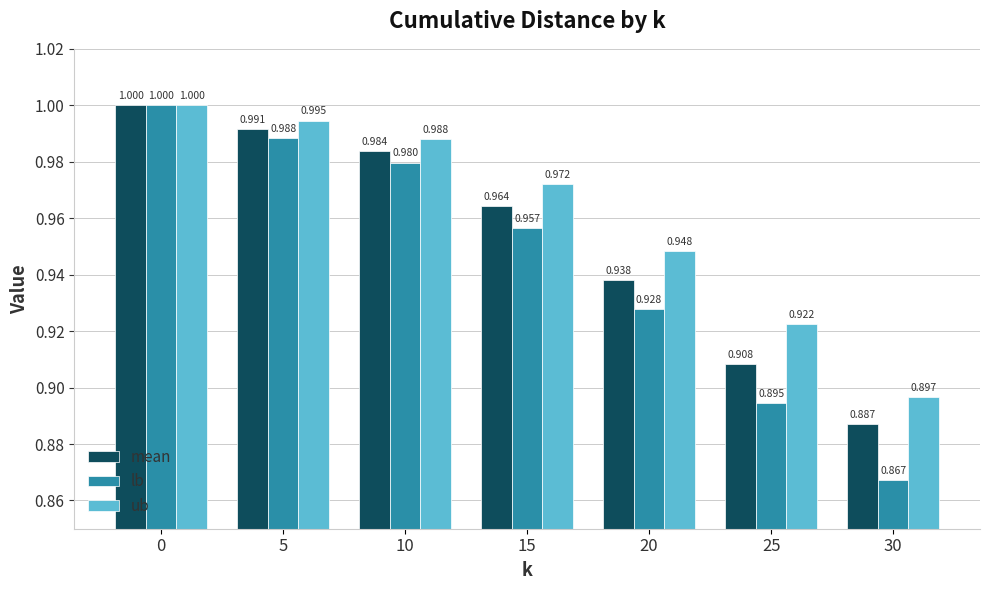

How many series are shown in this chart?

3